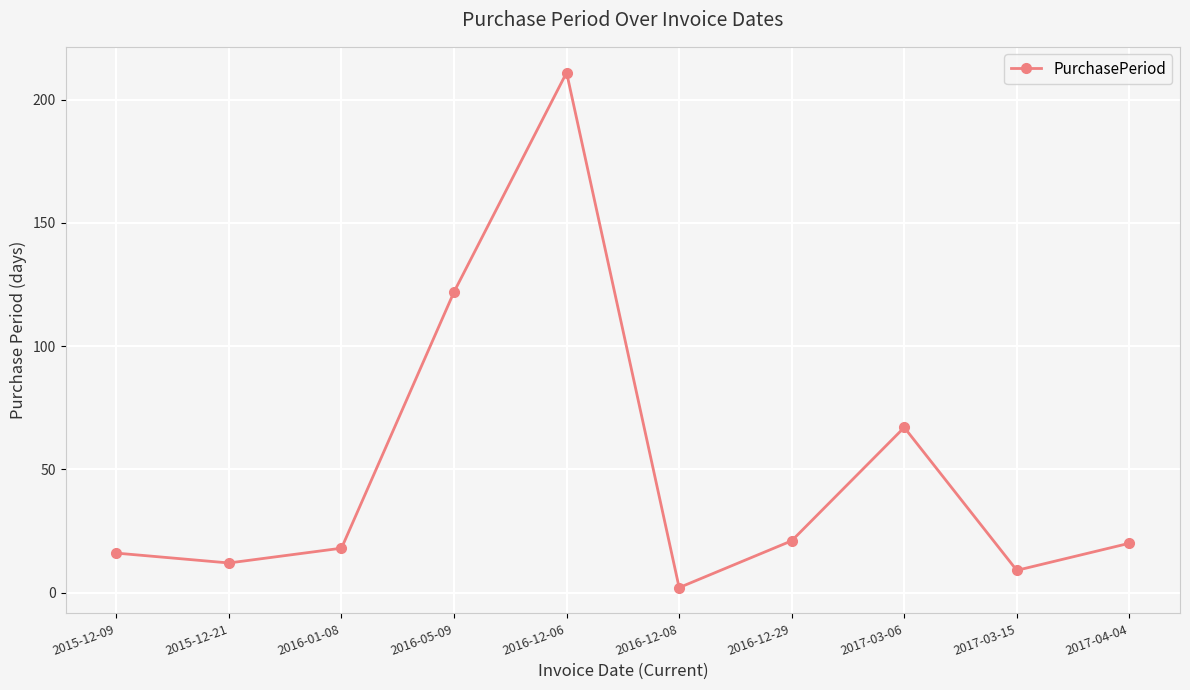

What is the label of the 9th point from the left?

2017-03-15